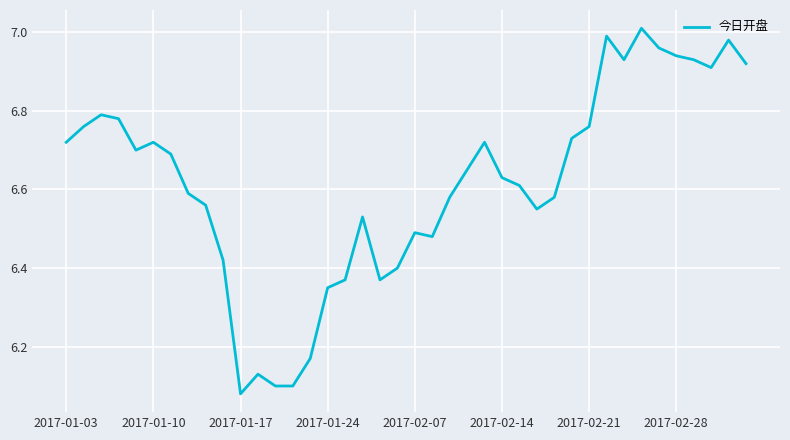

How many categories are shown in the chart?

40